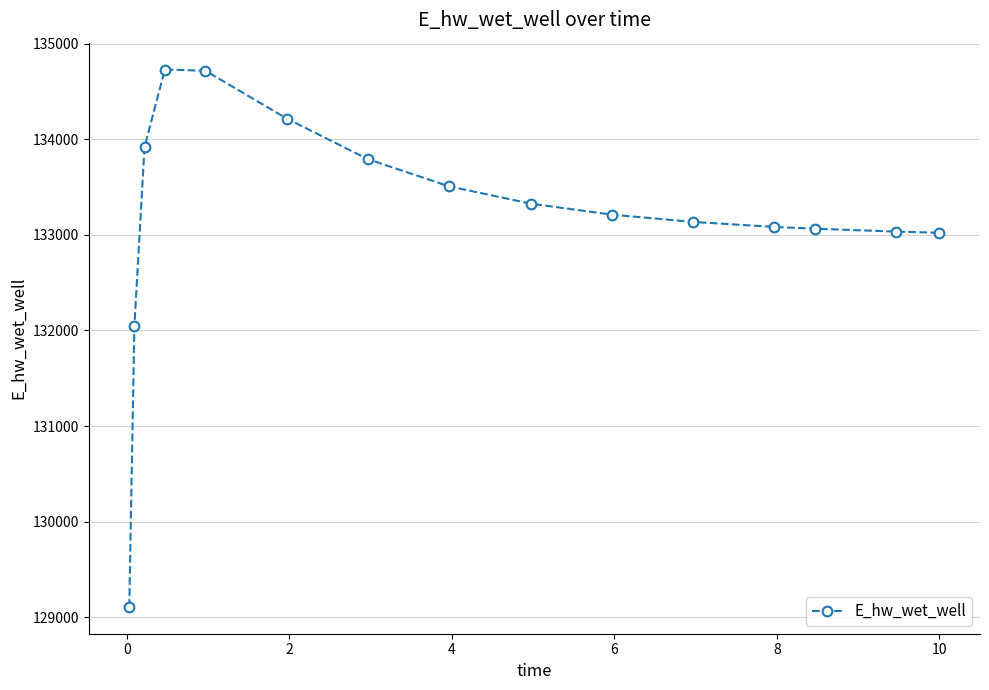

What is the average value?

133193.5